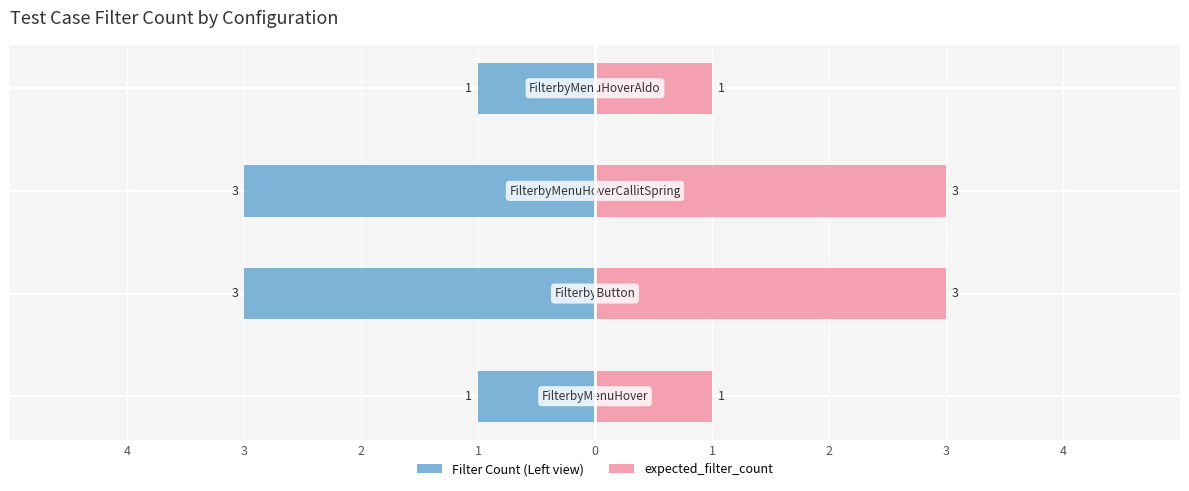

Between 1 and 4, which is larger?

1